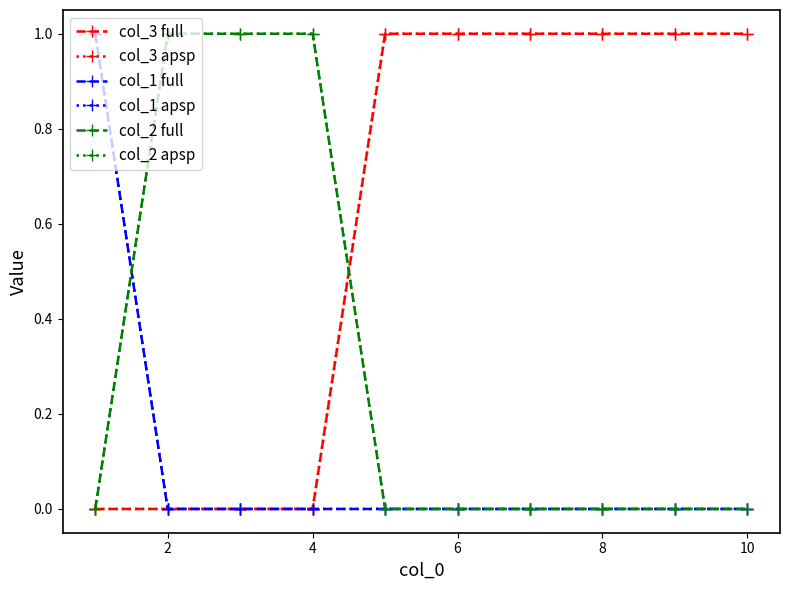

Does the chart have visible grid lines?

No